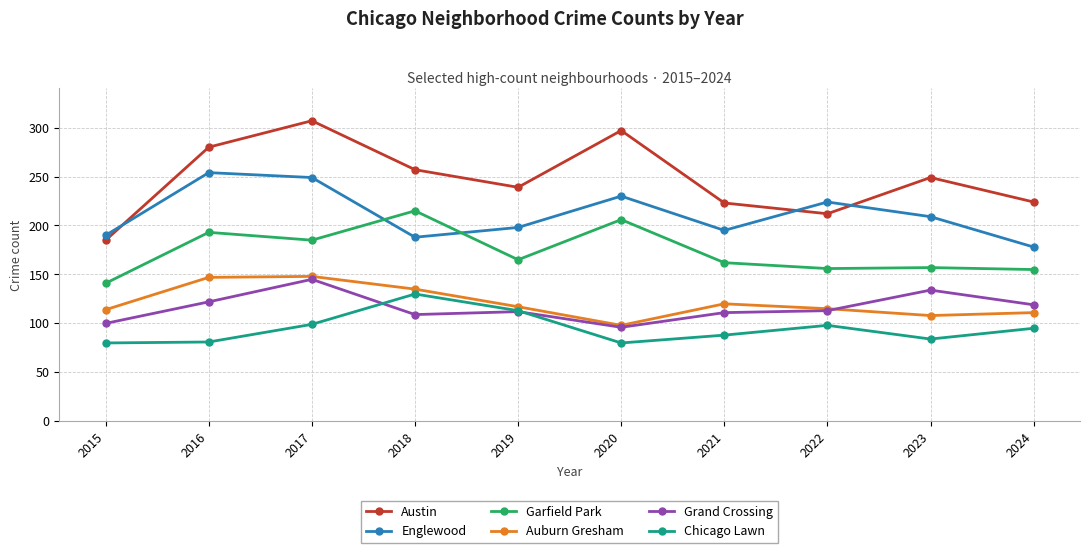

Which category has the highest value in the Grand Crossing series?

2017